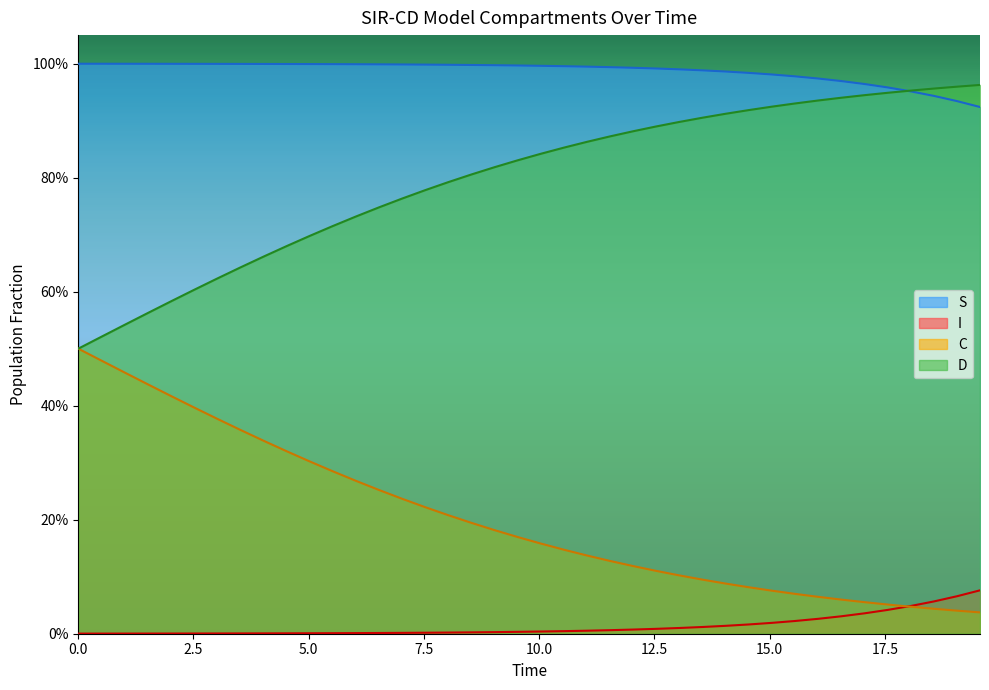

How many lines are shown in the chart?

4